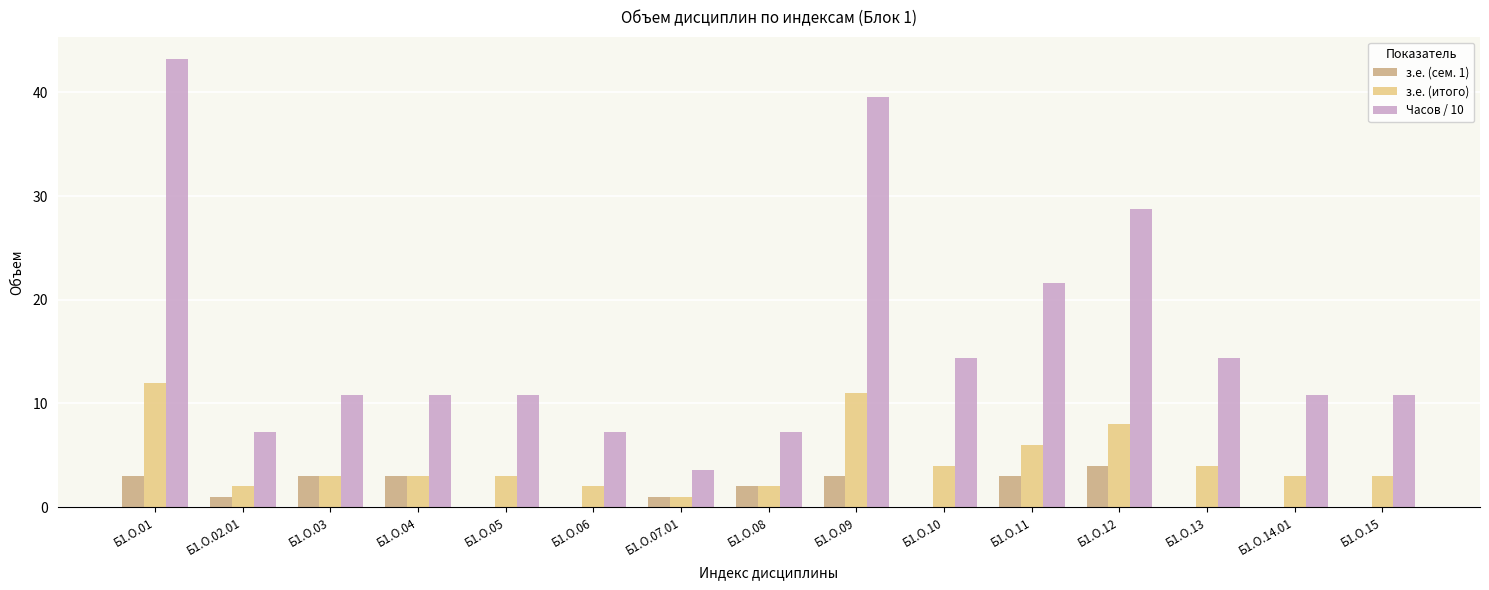

Reading right to left, list all the values displayed in this chart.

з.е. (сем. 1): Б1.О.15=0.0	Б1.О.14.01=0.0	Б1.О.13=0.0	Б1.О.12=4.0	Б1.О.11=3.0	Б1.О.10=0.0	Б1.О.09=3.0	Б1.О.08=2.0	Б1.О.07.01=1.0	Б1.О.06=0.0	Б1.О.05=0.0	Б1.О.04=3.0	Б1.О.03=3.0	Б1.О.02.01=1.0	Б1.О.01=3.0
з.е. (итого): Б1.О.15=3.0	Б1.О.14.01=3.0	Б1.О.13=4.0	Б1.О.12=8.0	Б1.О.11=6.0	Б1.О.10=4.0	Б1.О.09=11.0	Б1.О.08=2.0	Б1.О.07.01=1.0	Б1.О.06=2.0	Б1.О.05=3.0	Б1.О.04=3.0	Б1.О.03=3.0	Б1.О.02.01=2.0	Б1.О.01=12.0
Часов / 10: Б1.О.15=10.8	Б1.О.14.01=10.8	Б1.О.13=14.4	Б1.О.12=28.8	Б1.О.11=21.6	Б1.О.10=14.4	Б1.О.09=39.6	Б1.О.08=7.2	Б1.О.07.01=3.6	Б1.О.06=7.2	Б1.О.05=10.8	Б1.О.04=10.8	Б1.О.03=10.8	Б1.О.02.01=7.2	Б1.О.01=43.2